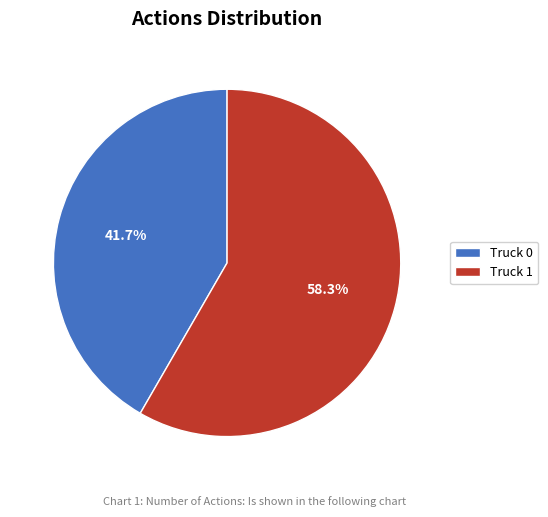

To the nearest percent, what is the difference between the largest and smallest slice percentages?

17%